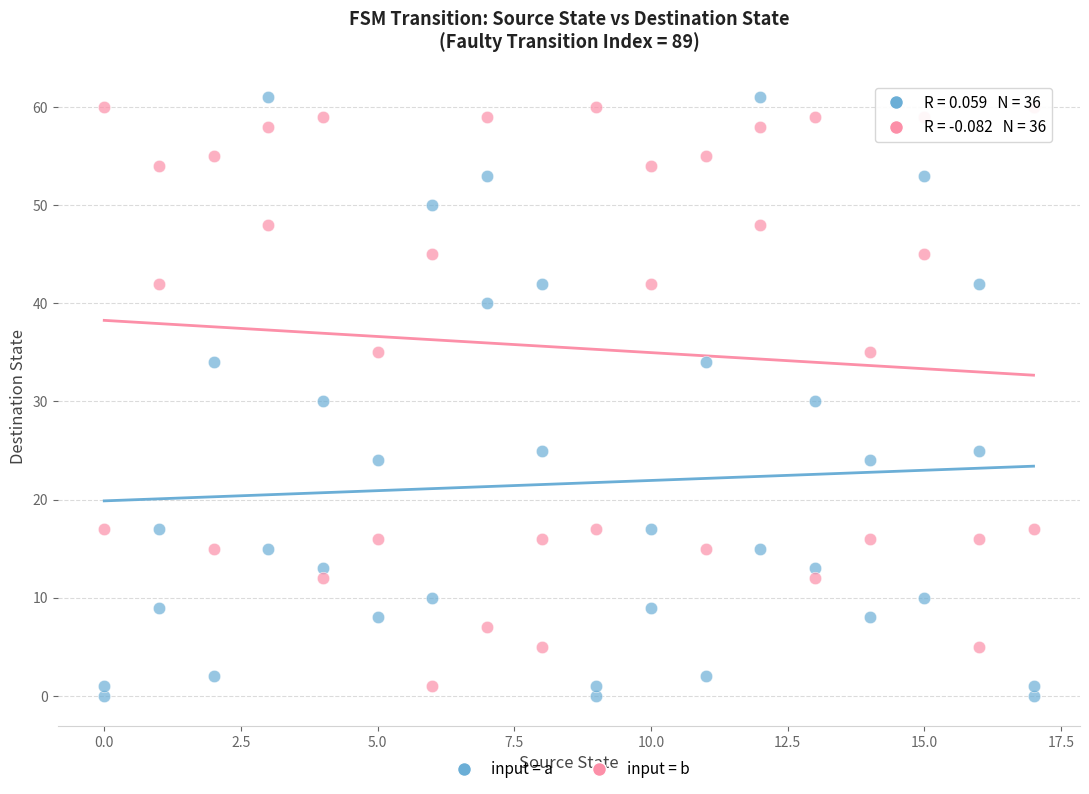

Across all data points, what is the range of Y values (max minus min)?

61